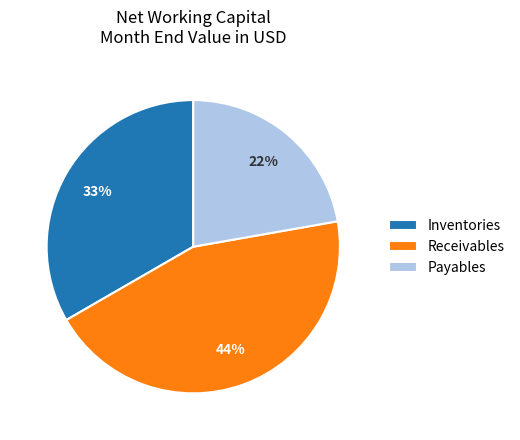

Approximately how many times larger is the value at Receivables compared to Payables?

2.0